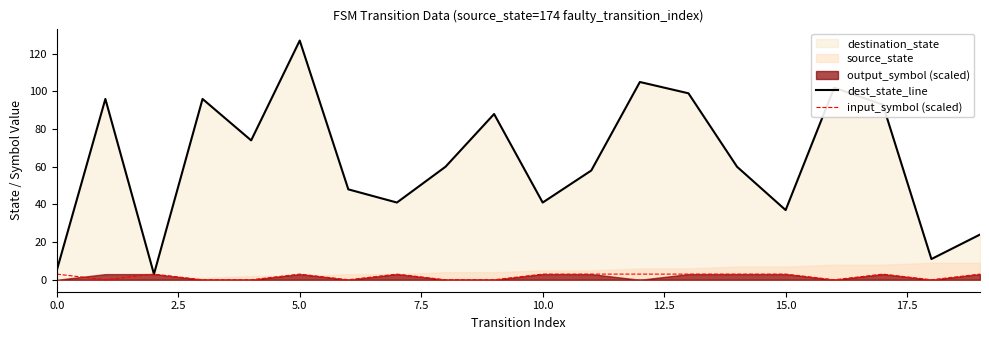

The dest_state_line series shows 198 at 5.0. True or false?

False